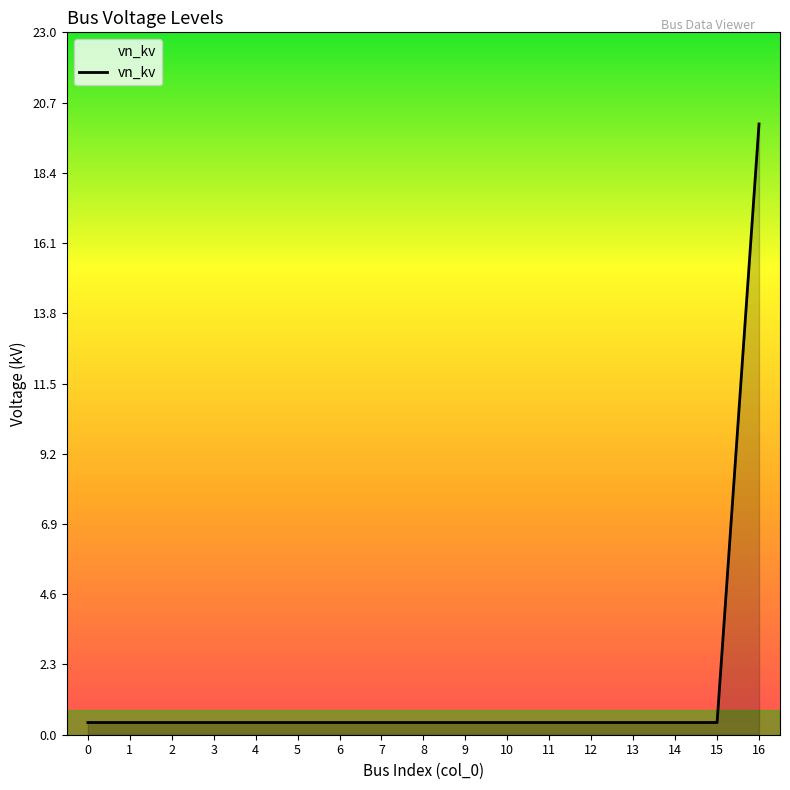

What value does the data have at 9?

0.4